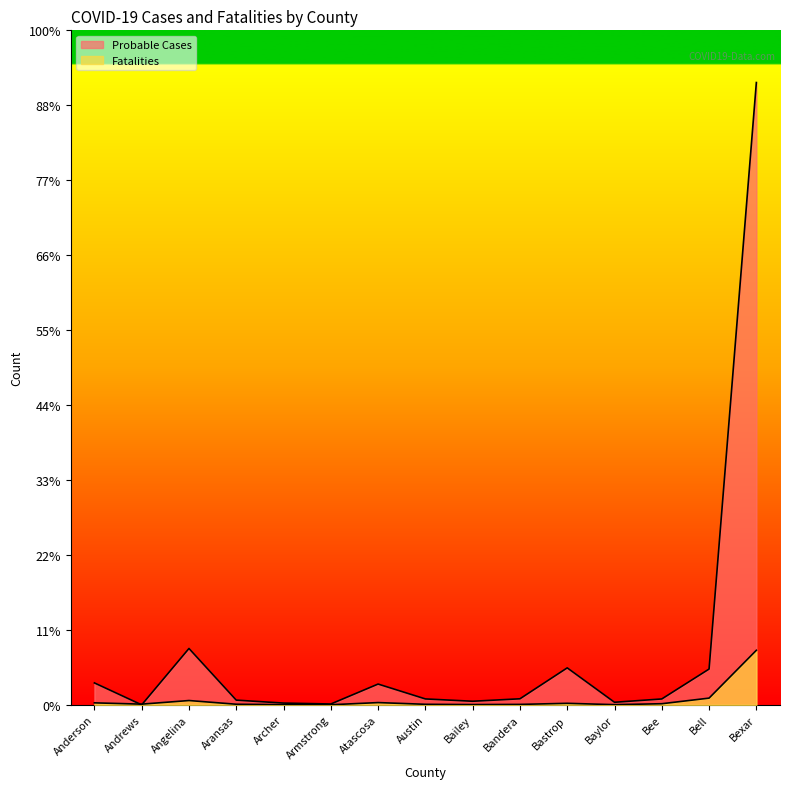

At which label does Fatalities first exceed 47?

Anderson